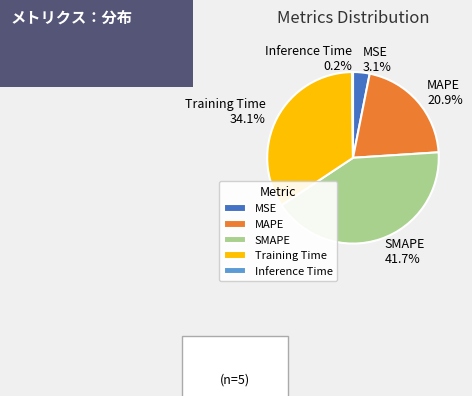

To the nearest percent, what is the difference between the largest and smallest slice percentages?

42%